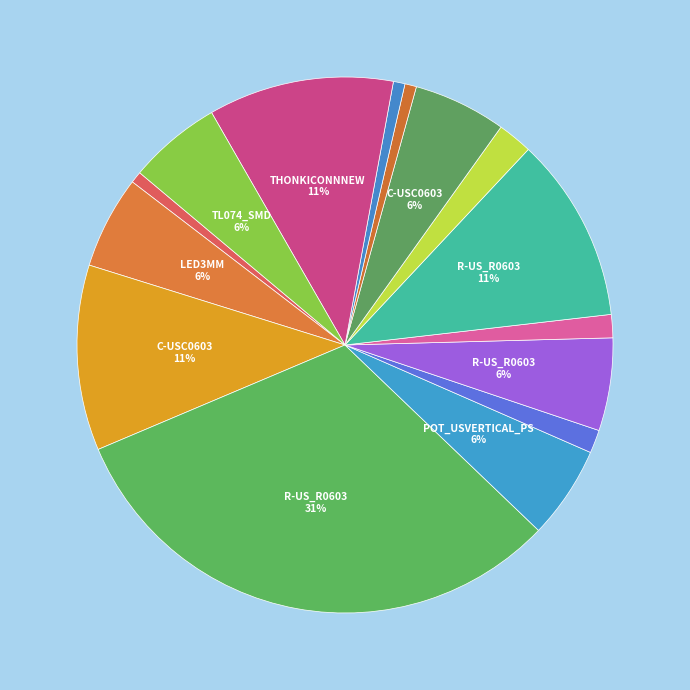

Is there any slice that represents more than half of the pie?

No